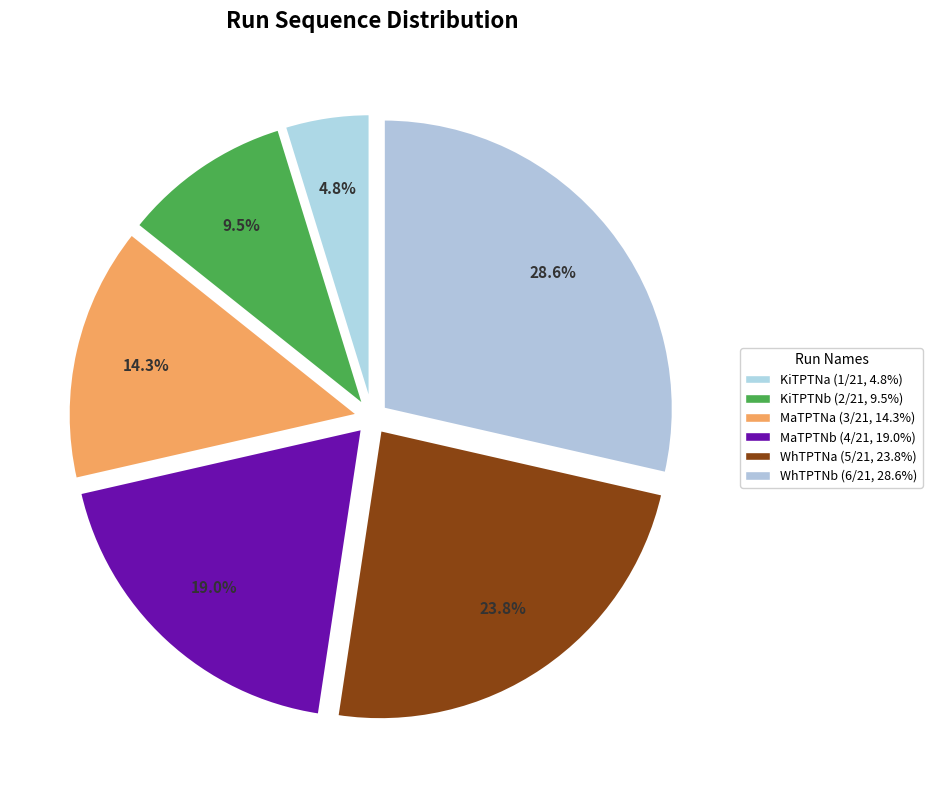

Is the sum of WhTPTNa and WhTPTNb greater than half?

Yes